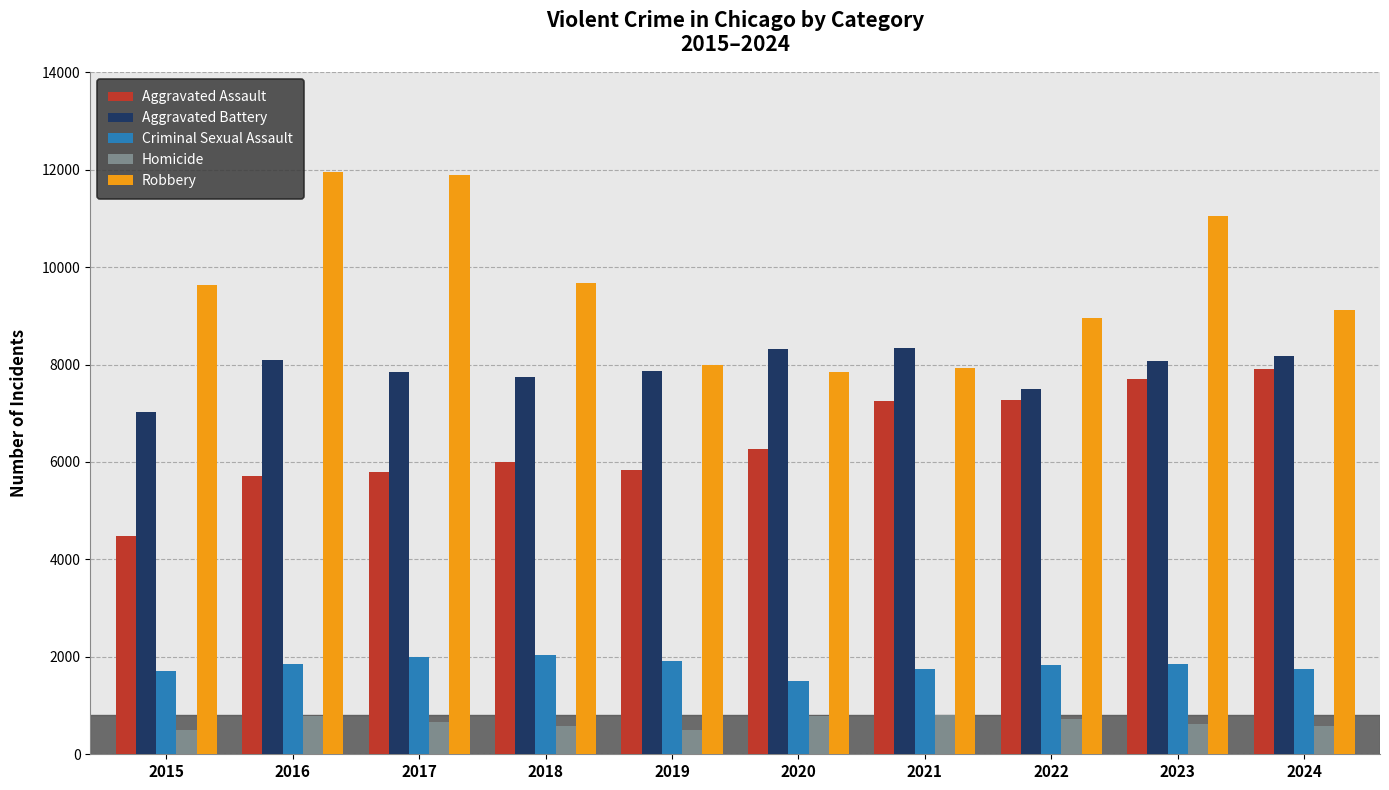

How many distinct data groups are displayed?

5